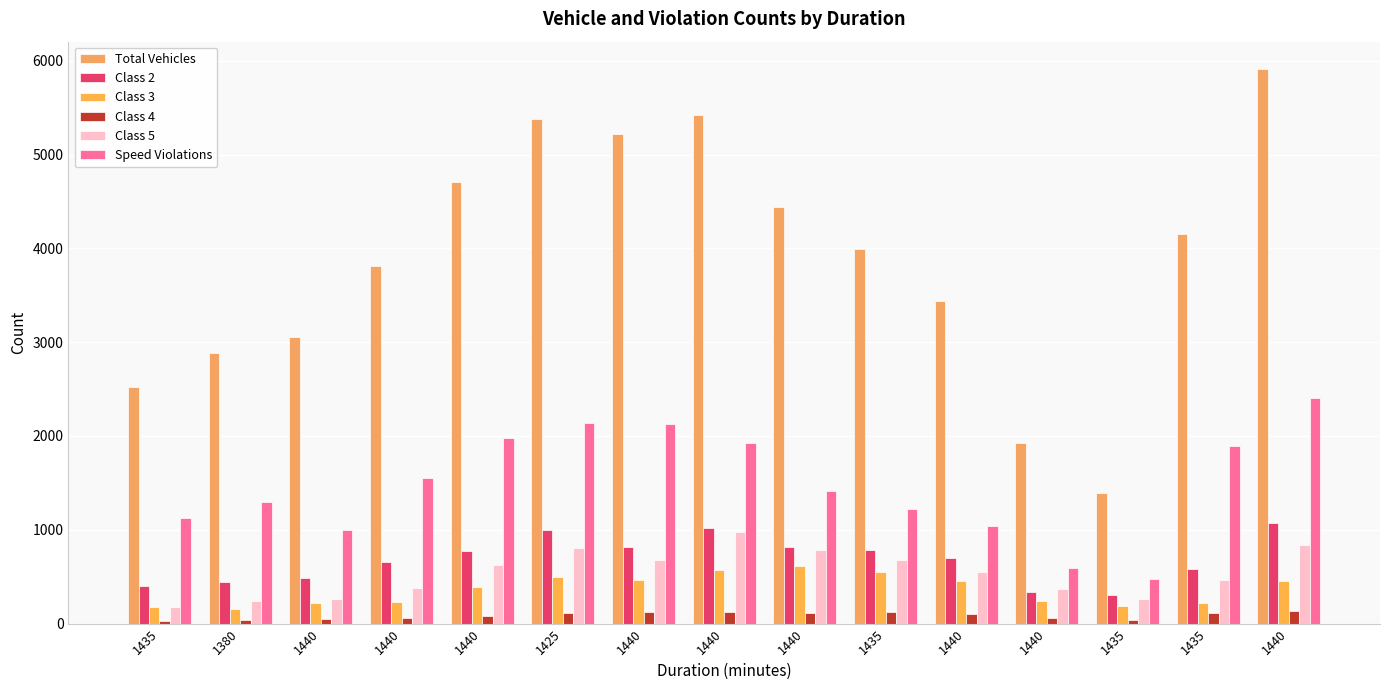

Which series has the largest total across all categories?

Total Vehicles